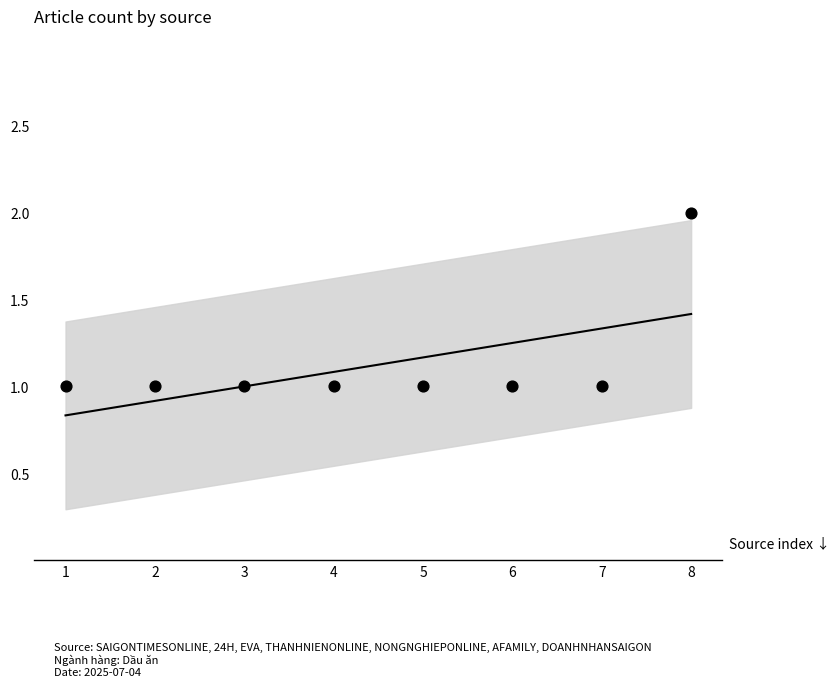

Which has a higher value, 4 or 3?

4